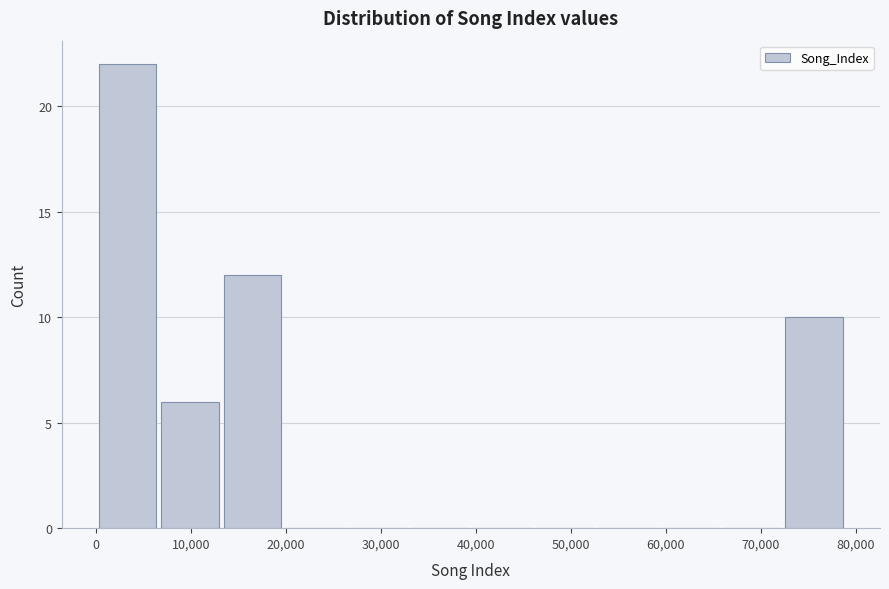

Reading left to right, transcribe this chart: for each bar, give the range it covers on the x-axis and its height. Neither the bar edges nor the heights are printed on the chart, so give them approximately, as read against the axes.

0 to 7000: 22
7000 to 13000: 6
13000 to 20000: 12
20000 to 27000: 0
27000 to 33000: 0
33000 to 40000: 0
40000 to 46000: 0
46000 to 53000: 0
53000 to 59000: 0
59000 to 66000: 0
66000 to 73000: 0
73000 to 79000: 10